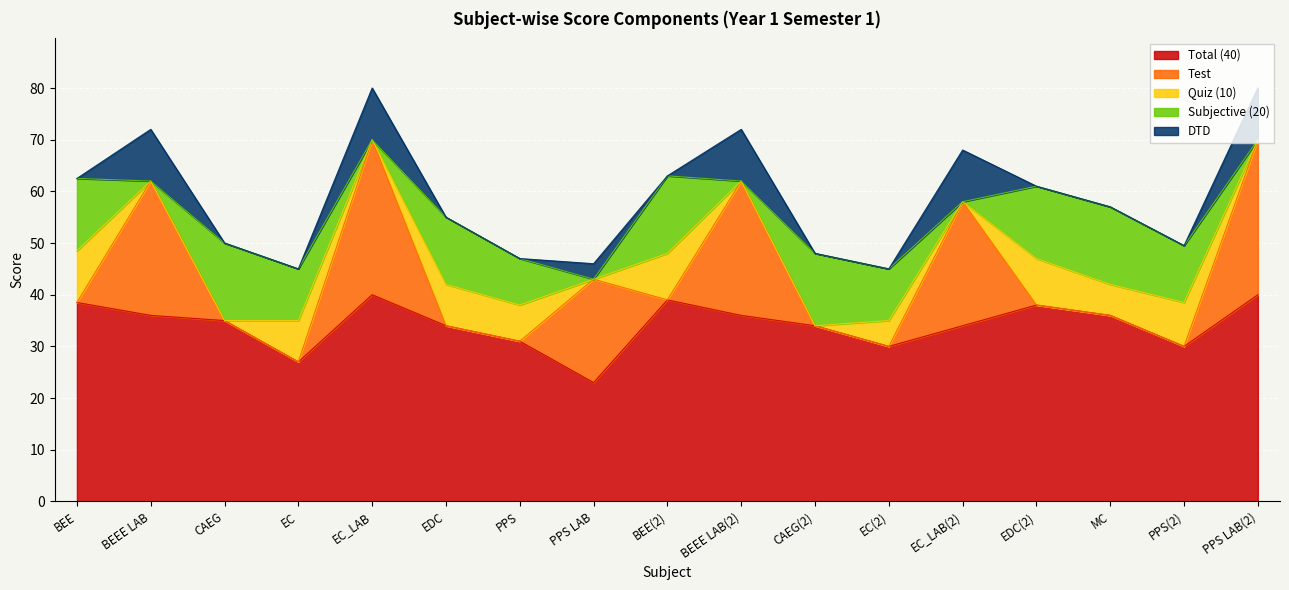

How many data points in DTD are above 0?

6